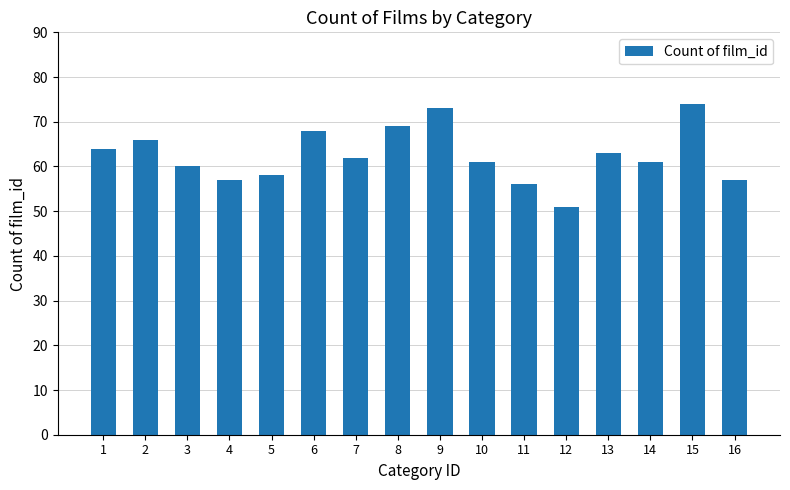

Between 16 and 13, which is larger?

13